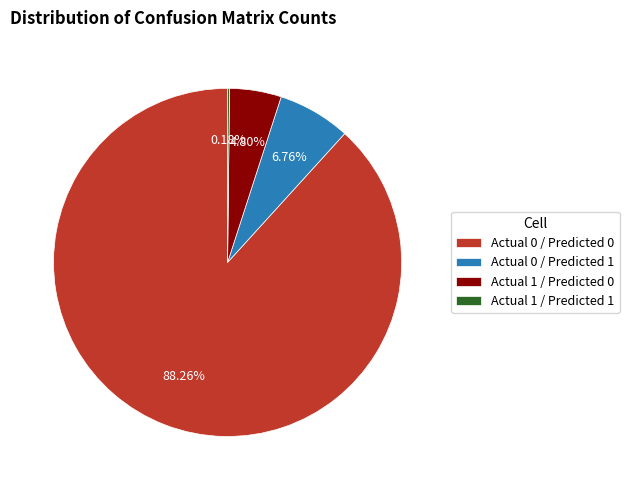

Which category accounts for the majority?

Actual 0 / Predicted 0